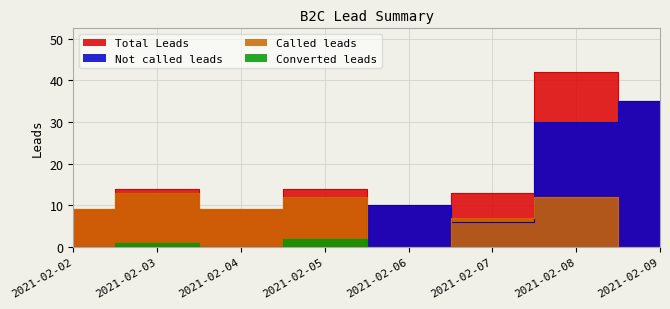

What is the approximate value of Not called leads at 2021-02-09, to the nearest 5?

35